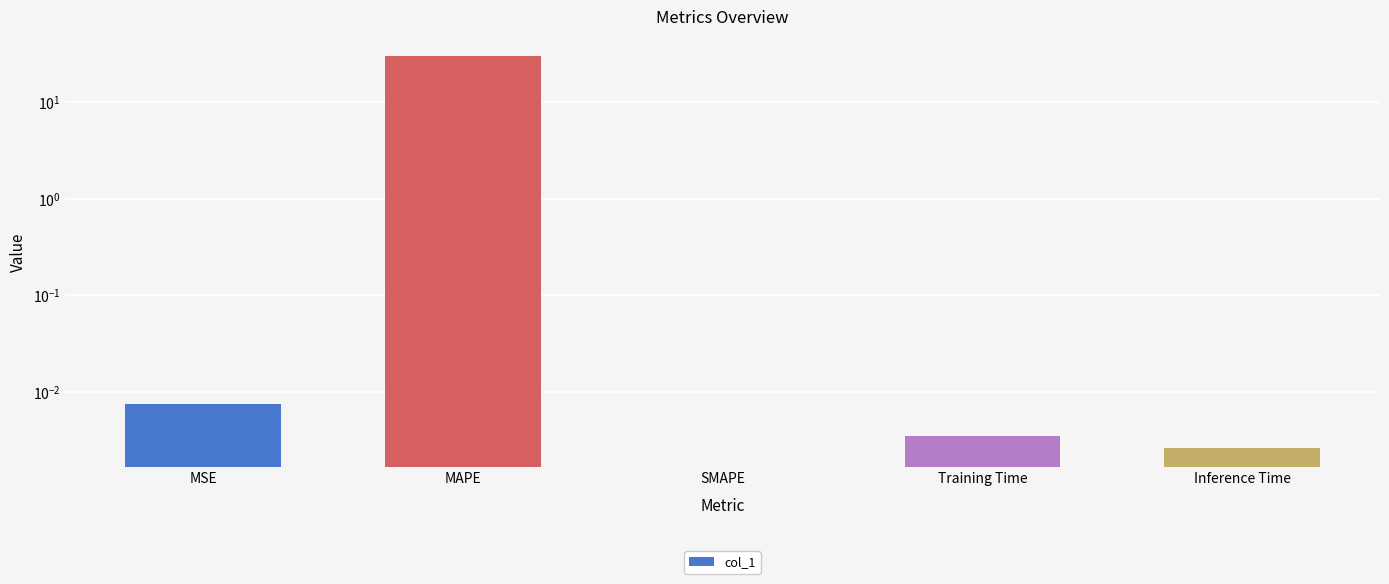

Reading left to right, what are all the values shown in this chart?

MSE=0.0	MAPE=30.2	SMAPE=0.0	Training Time=0.0	Inference Time=0.0